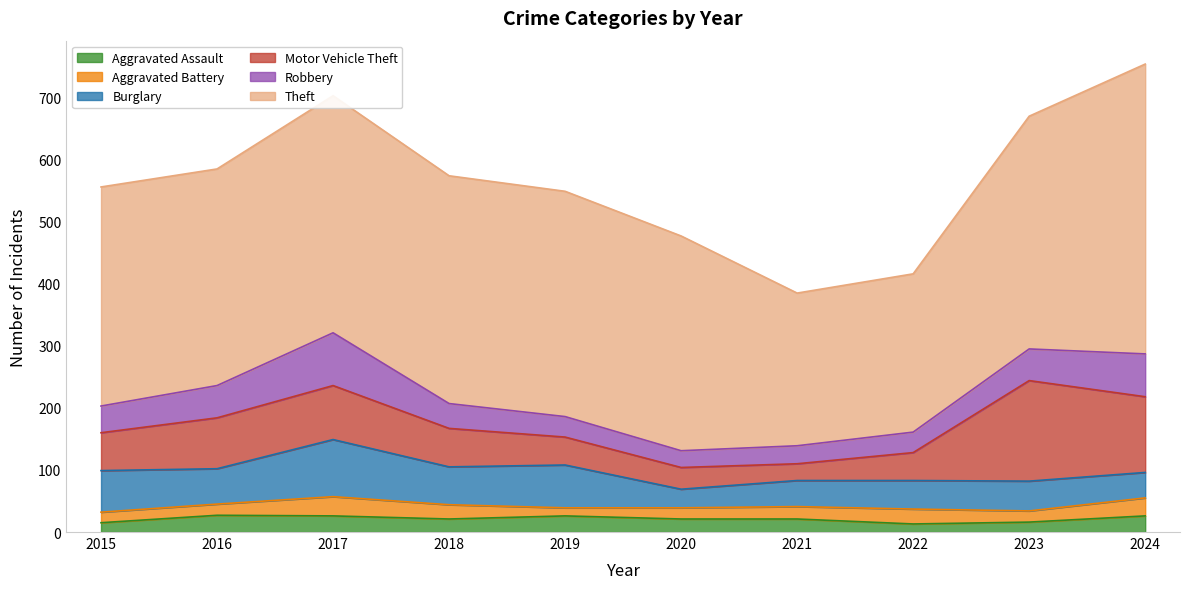

How many data points in Motor Vehicle Theft are above 62?

4